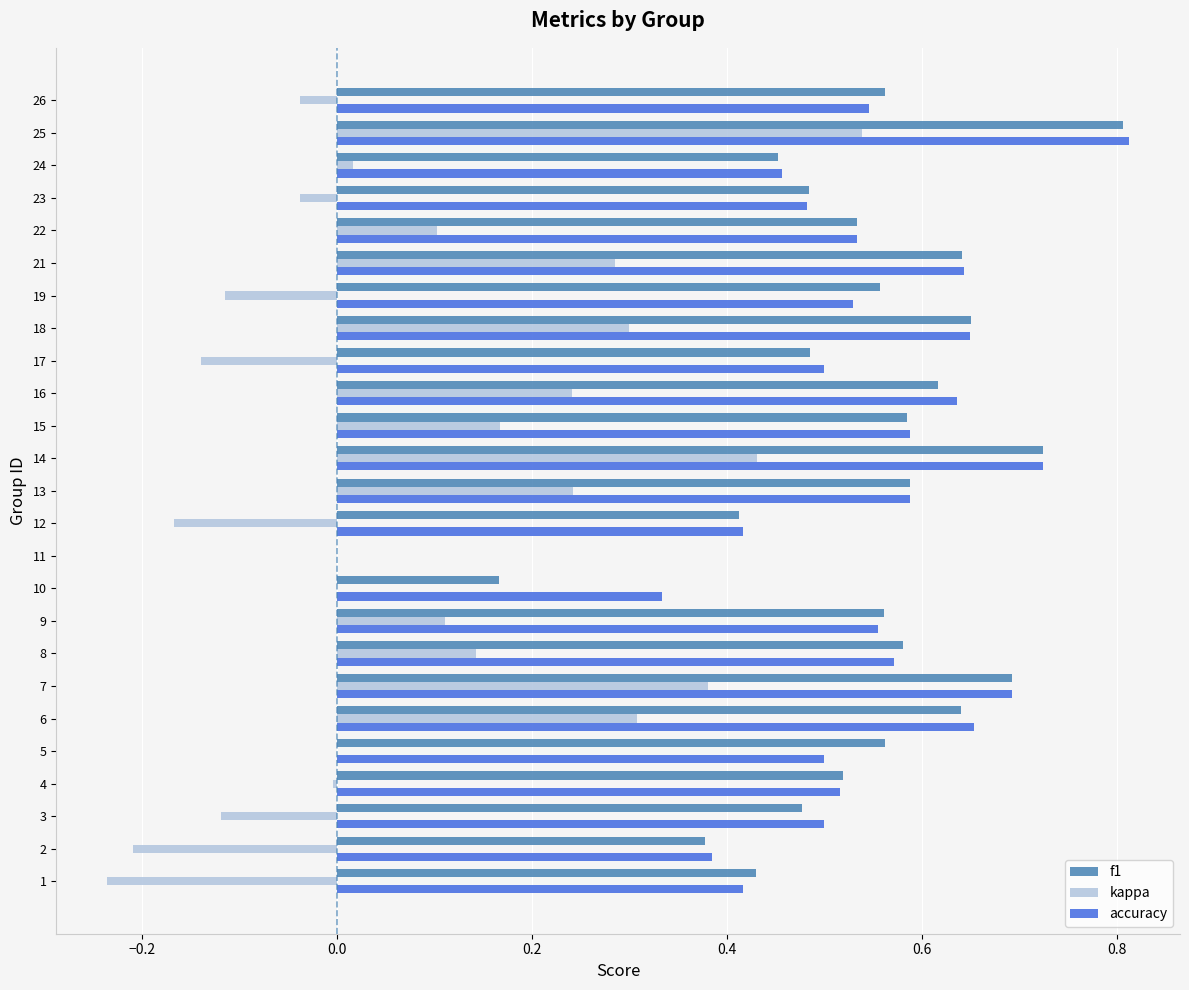

How many values in accuracy are above zero?

24